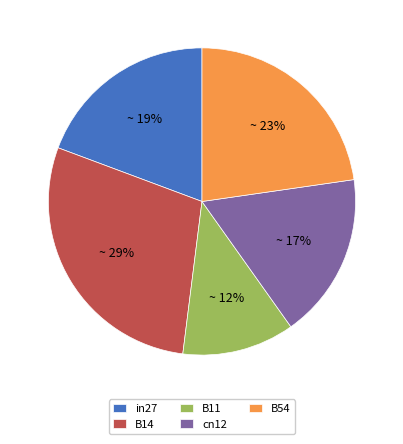

Which slice is the smallest?

B11